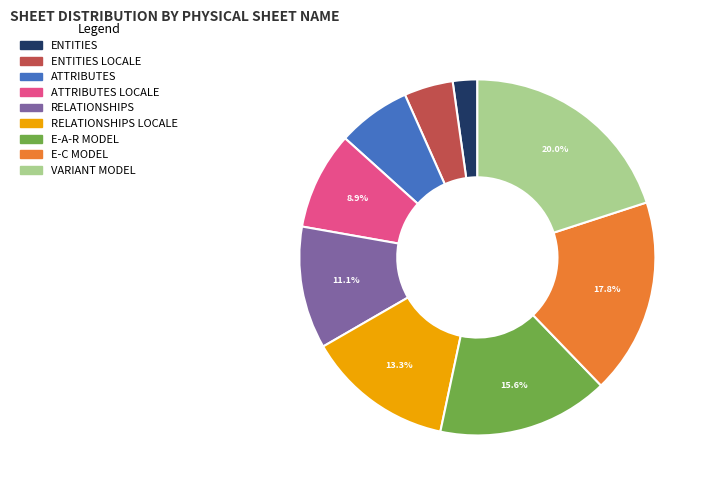

True or false: E-C MODEL accounts for 6% of the total.

False